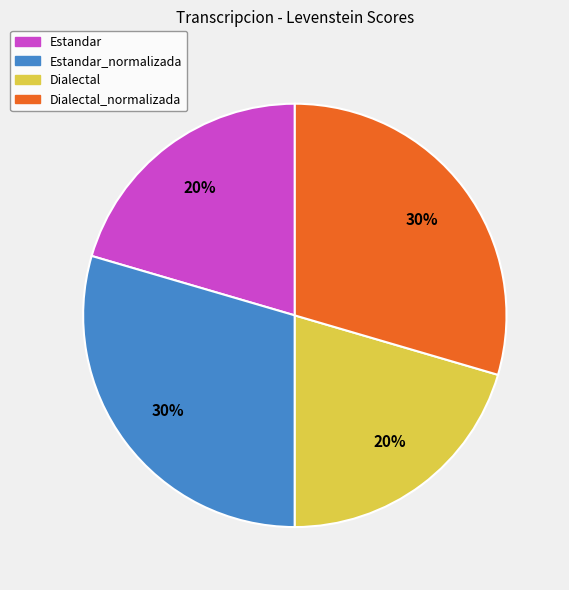

Is there a majority slice in this chart?

No